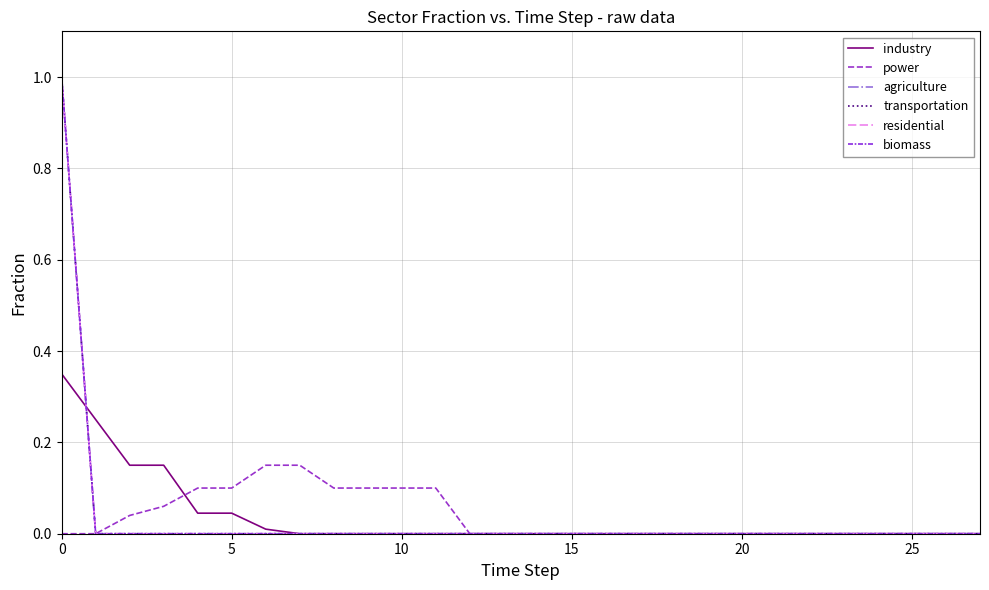

True or false: transportation has more than 0 interior local peaks.

False